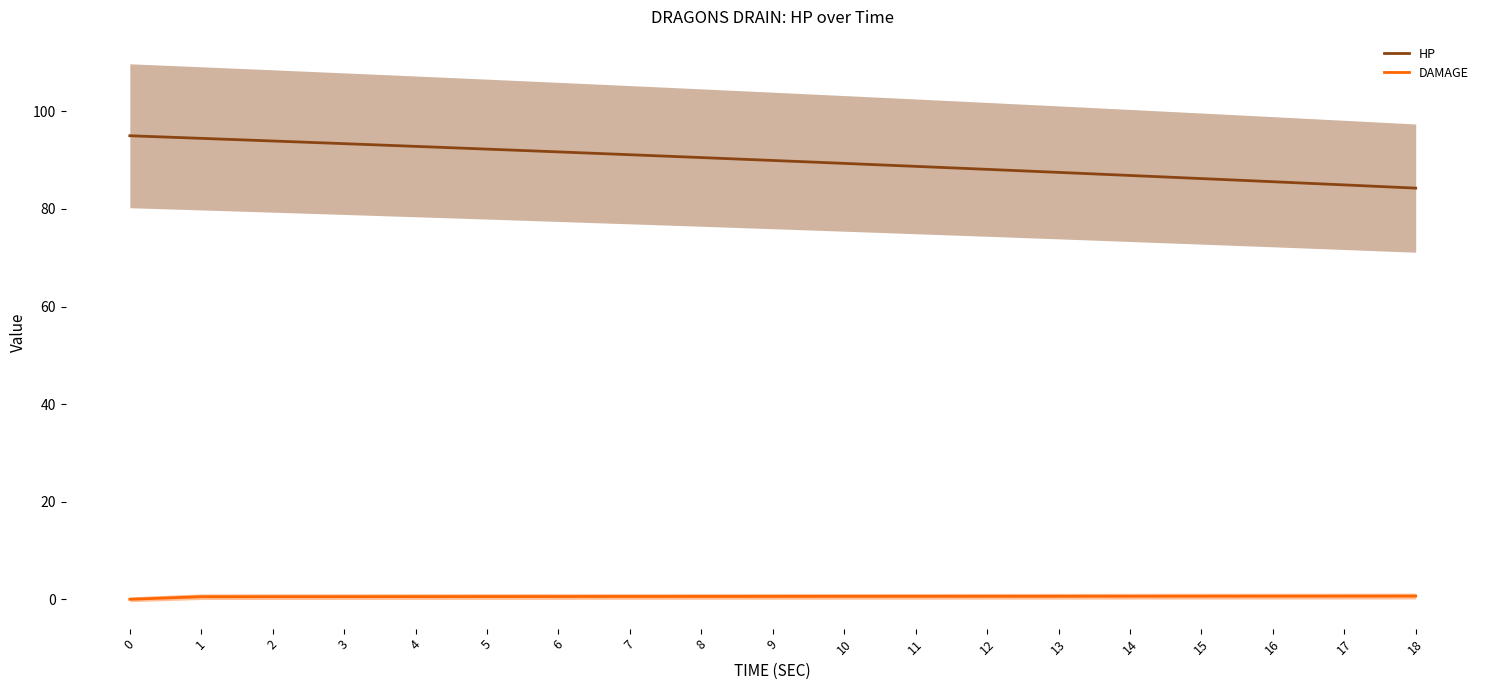

Is it true that DAMAGE equals 0.6 at 15?

True